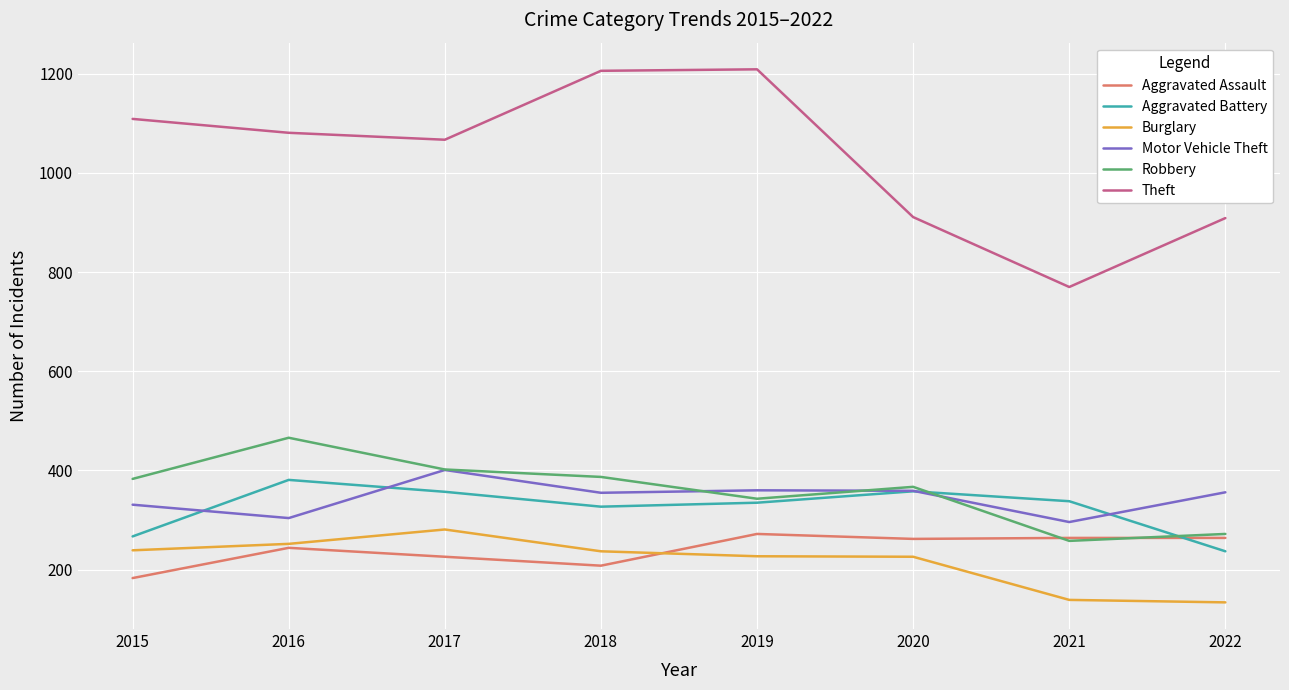

In Aggravated Battery, how many points are higher than both neighbors (excluding endpoints)?

2